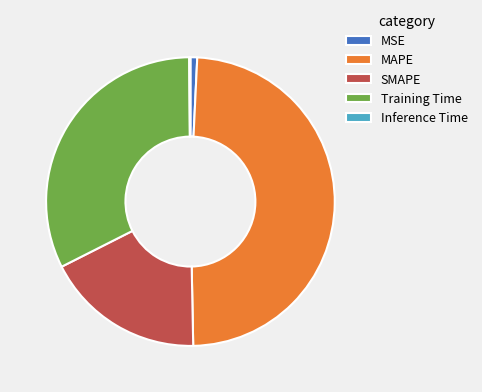

Is it true that Training Time is 23% of the pie?

False